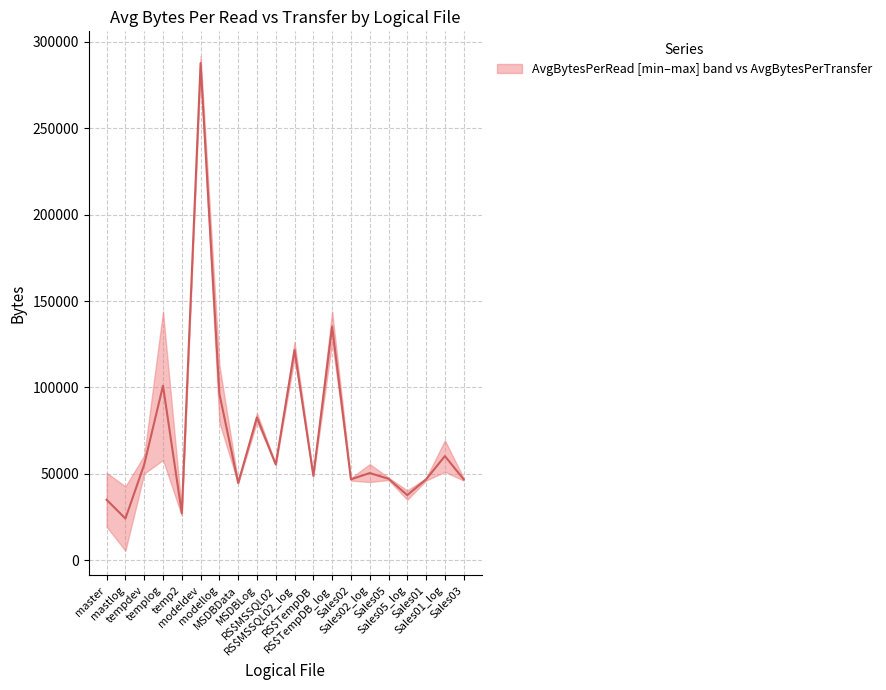

What is the ratio of the value at tempdev to the value at Sales02?

1.2